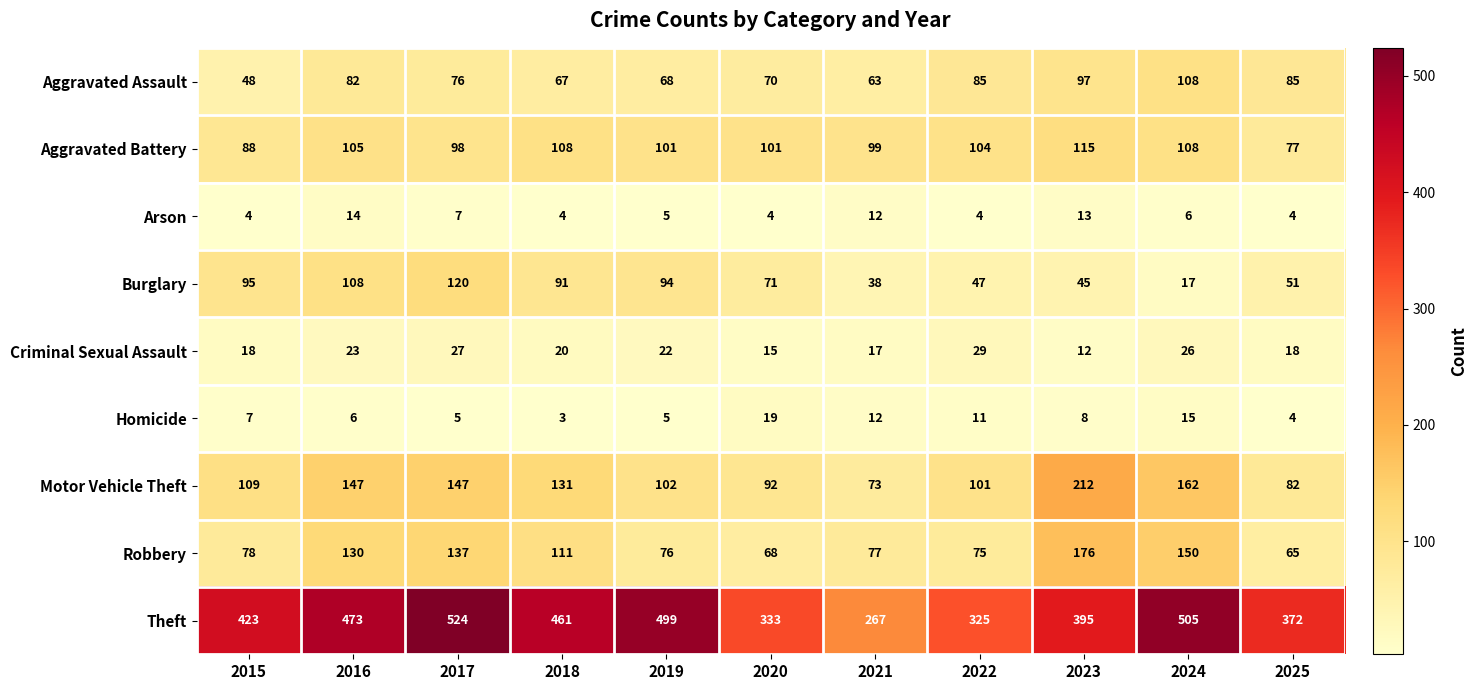

The value of Theft at 2018 is 245. True or false?

False